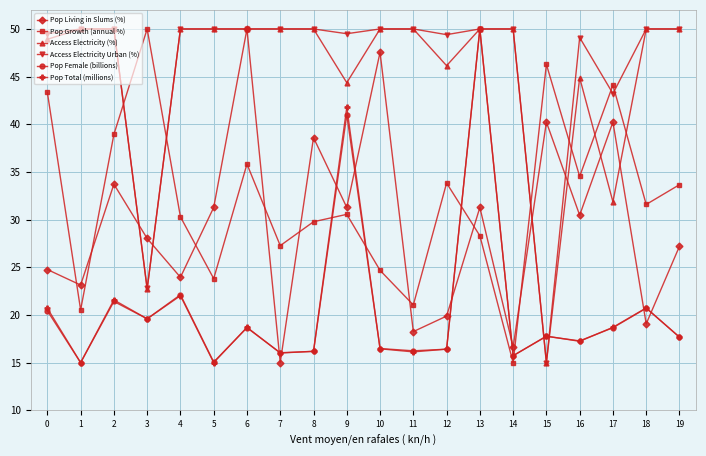

How many lines are shown in the chart?

6